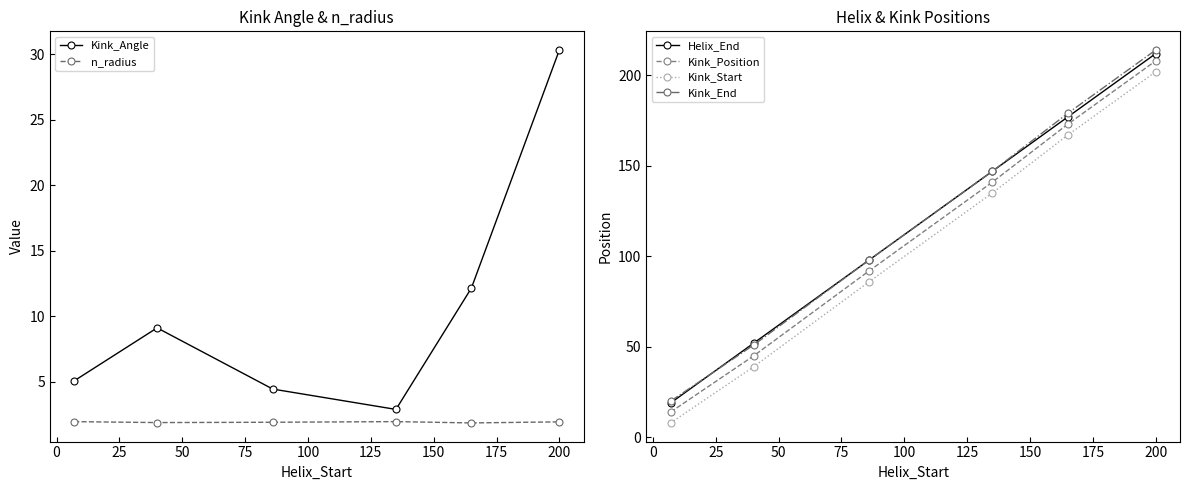

What are all the series names shown in the legend?

Kink_Angle, n_radius, Helix_End, Kink_Position, Kink_Start, Kink_End